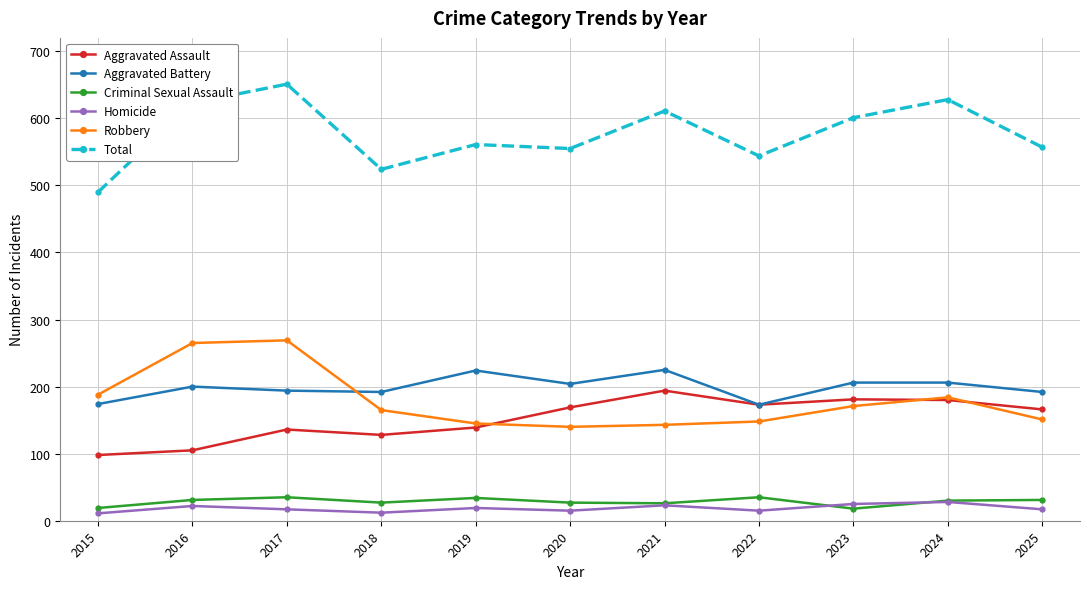

True or false: Total has more than 2 points higher than both neighbors.

True